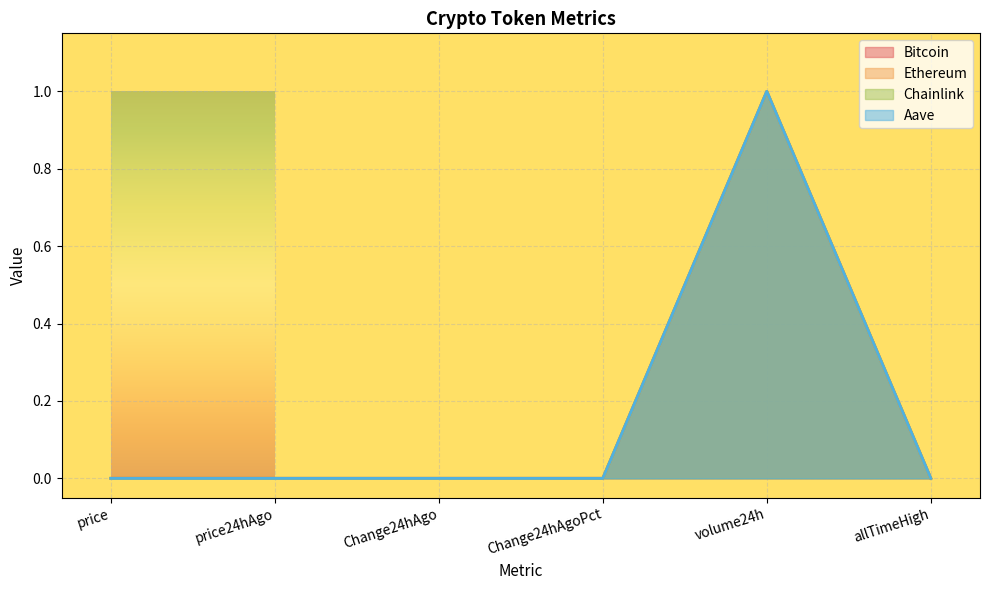

The value of Ethereum at volume24h is 0.4. True or false?

False